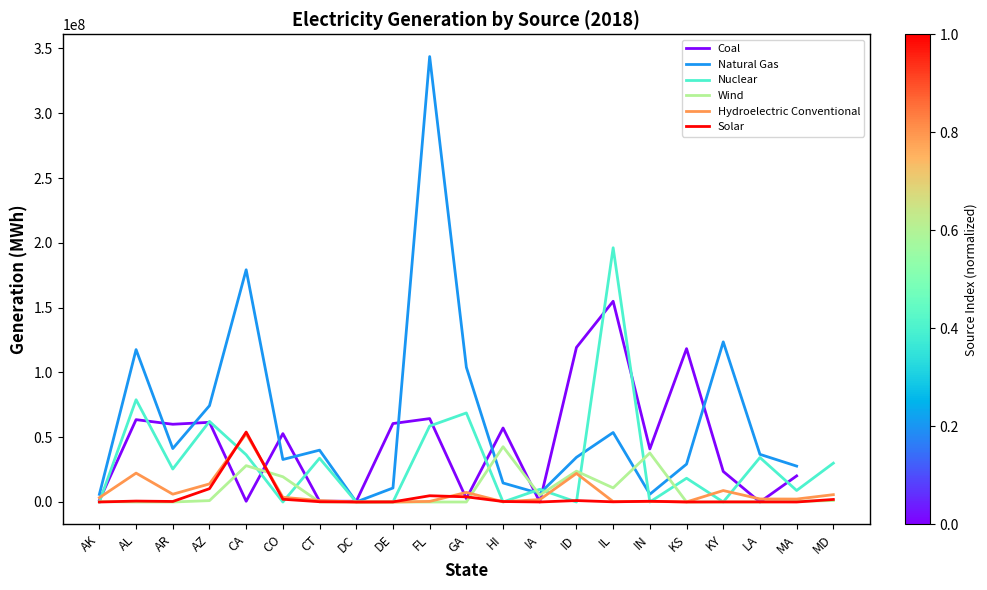

True or false: Natural Gas and Solar cross at least once.

False